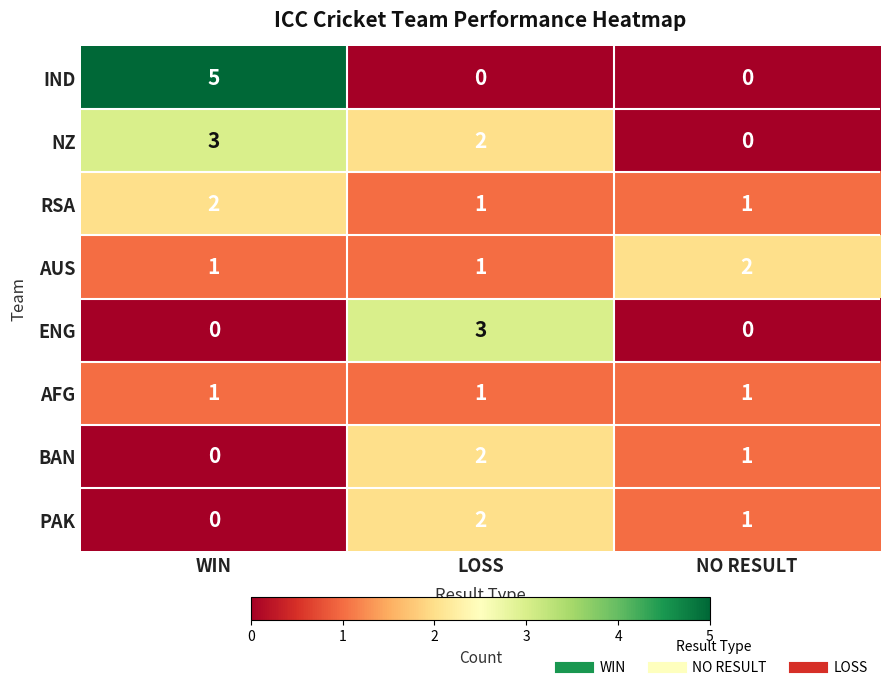

Between LOSS and NO RESULT, which series saw the biggest shift?

ENG